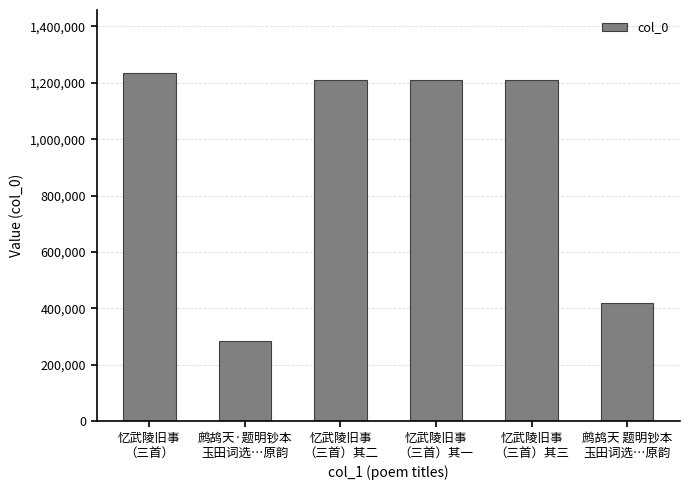

Approximately how many times larger is the value at 忆武陵旧事
（三首）其一 compared to 鹧鸪天 题明钞本
玉田词选…原韵?

2.9